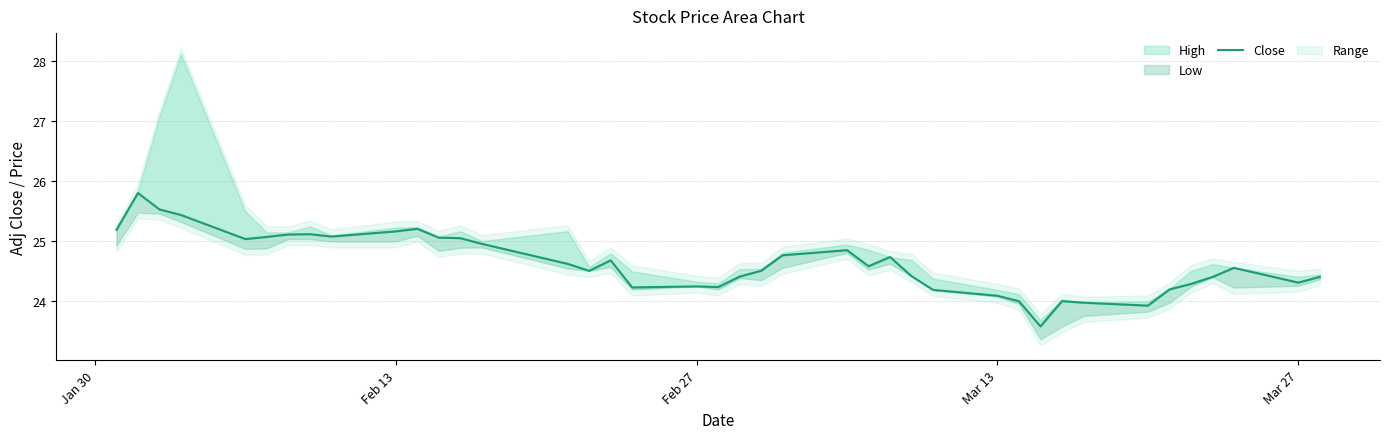

At which label does the data first exceed 24?

Jan 30